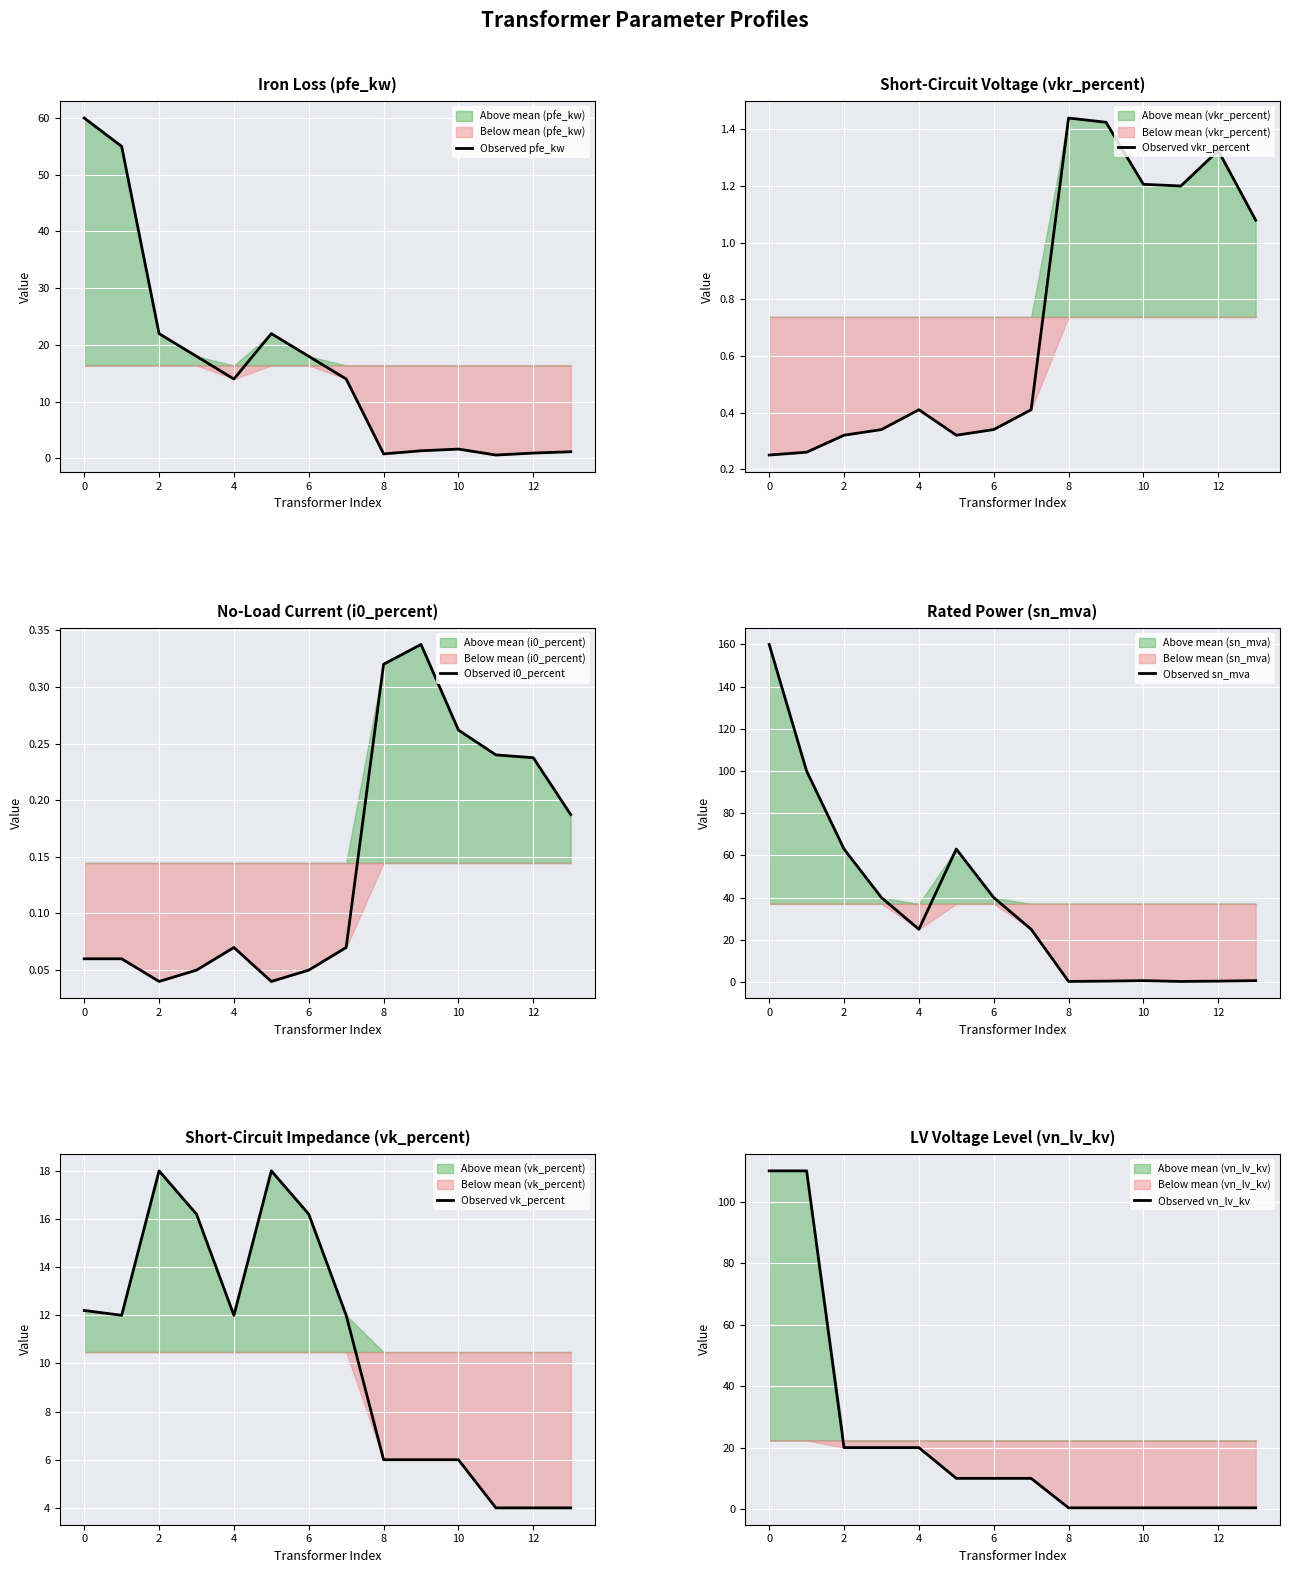

What is the maximum value for Observed vn_lv_kv?

110.0